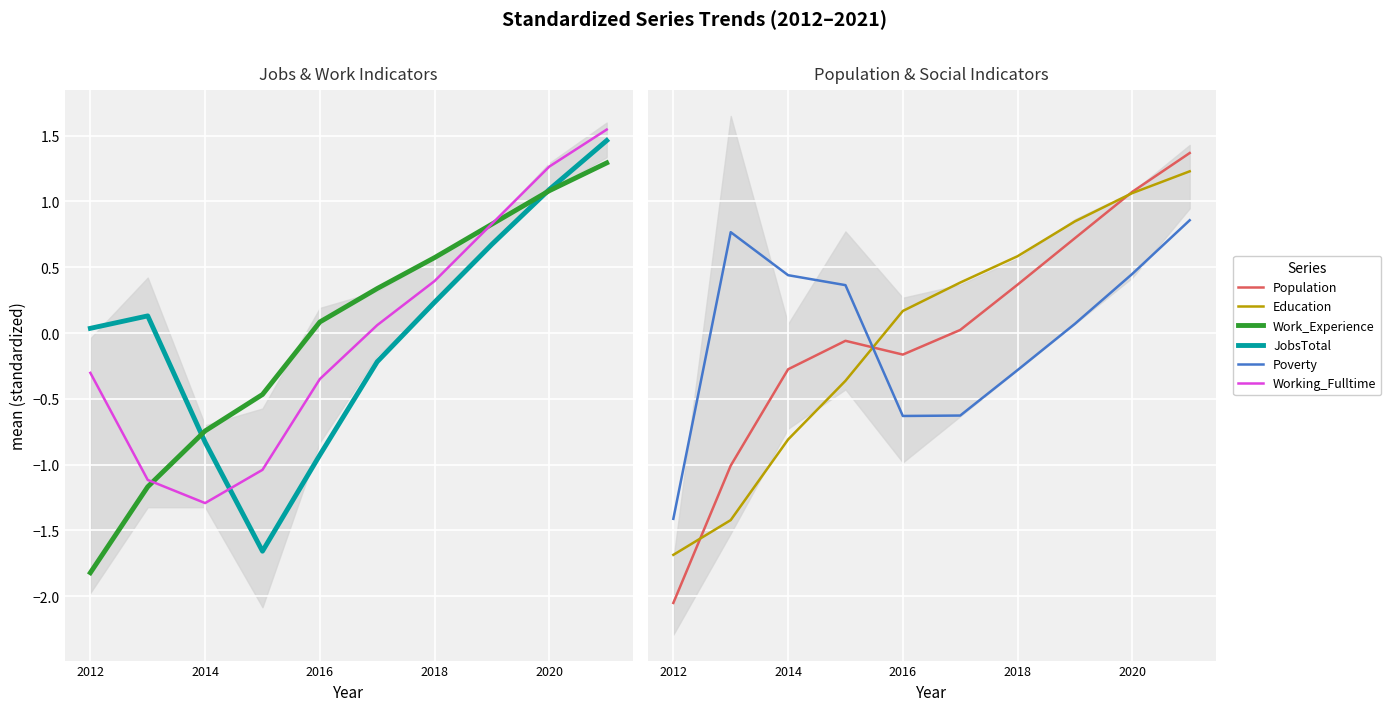

The Population series shows -1.4 at 2012. True or false?

False